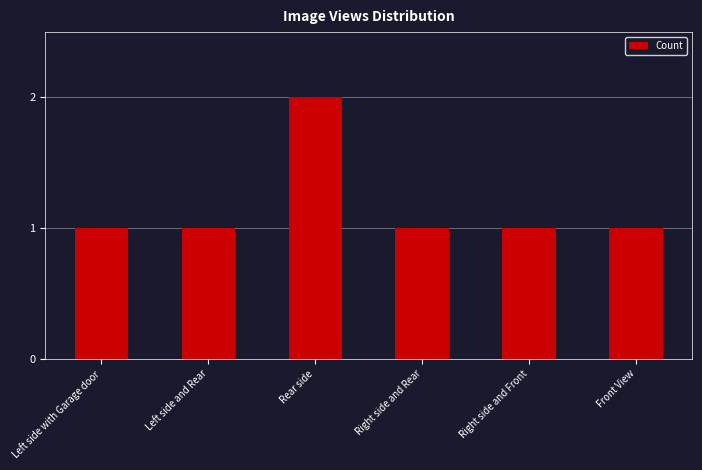

What position from the right is Right side and Rear?

3